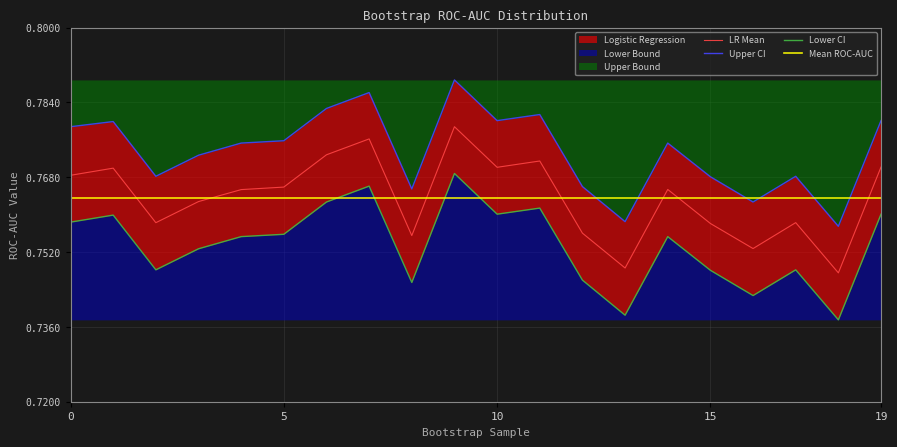

At which category does Logistic Regression reach its first local valley?

2